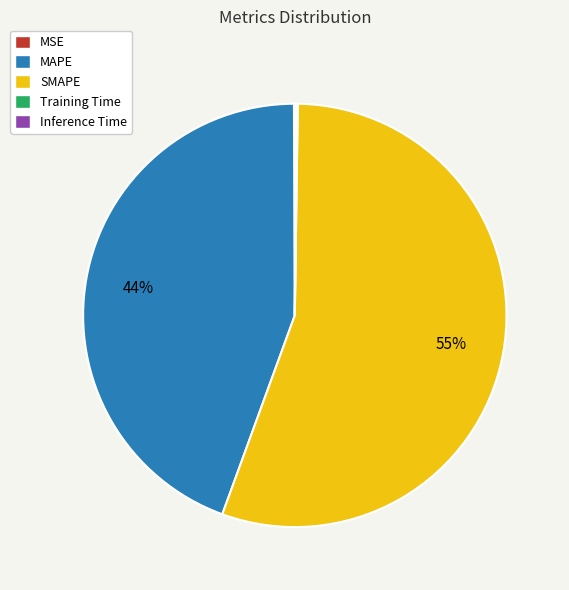

Does SMAPE represent more than half of the total?

Yes